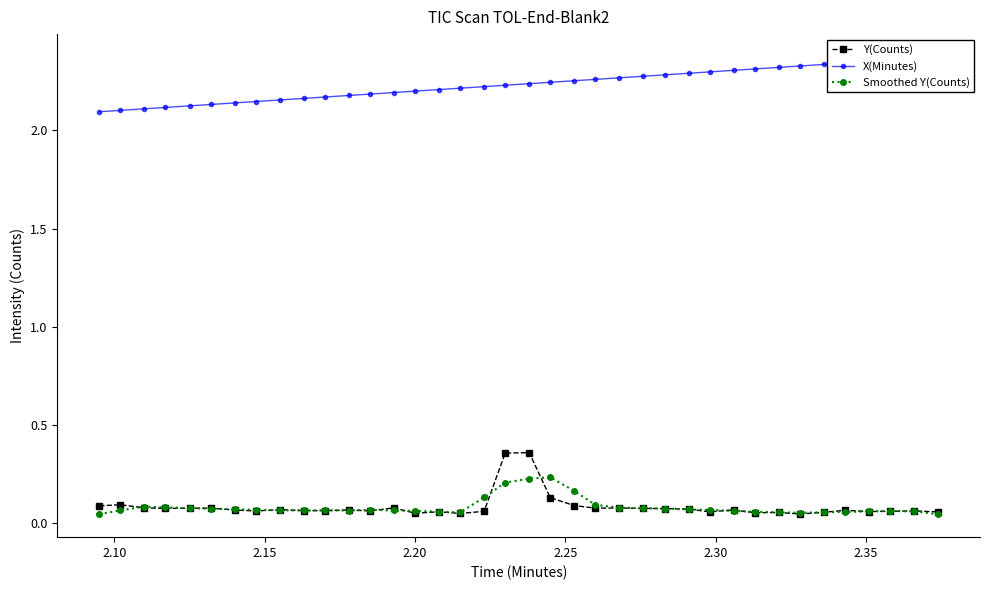

True or false: Y(Counts) has more than 1 interior local peaks.

True